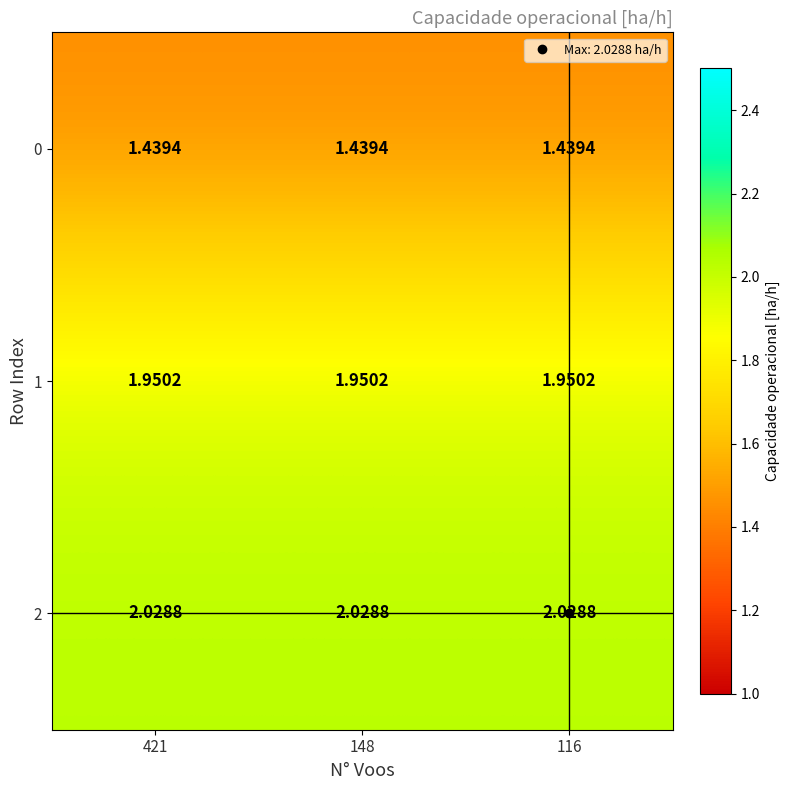

Is the value of 1 at 116 greater than the value of 0 at 148?

Yes